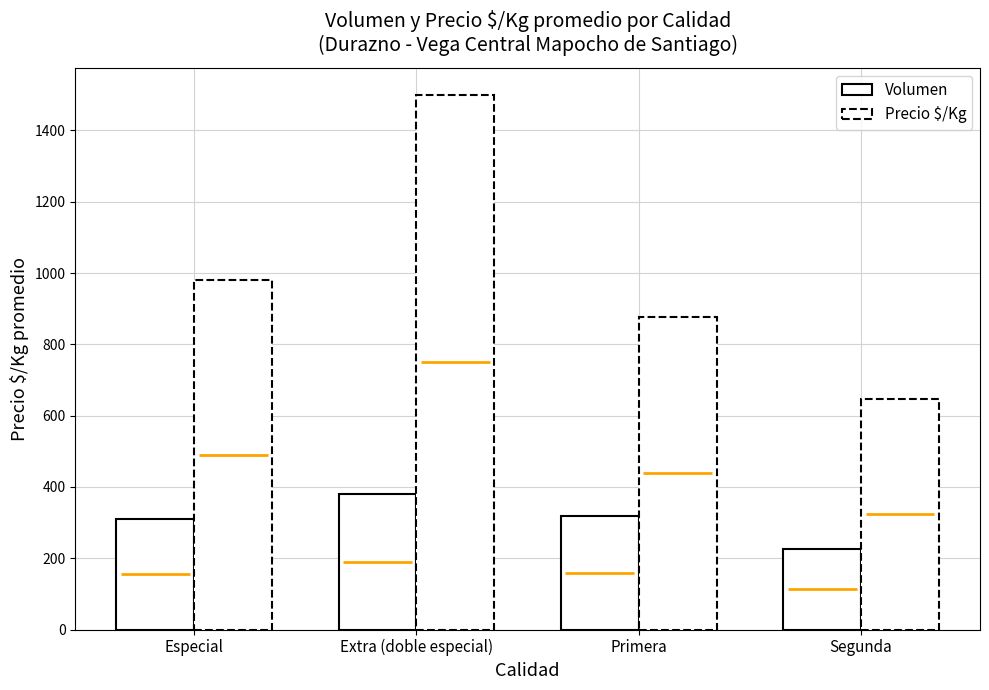

The value of Precio $/Kg at Primera is 876.3. True or false?

True